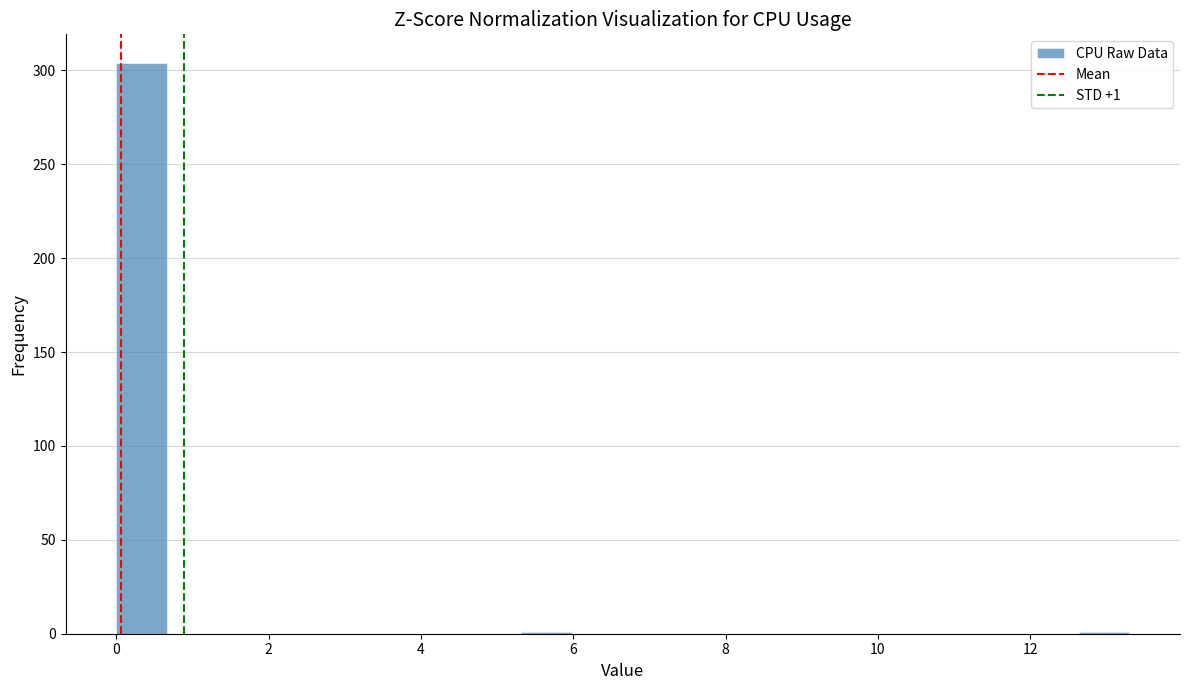

Around what value on the x-axis is the tallest bar? Give the approximate position of its centre, as read against the axis.

0.4